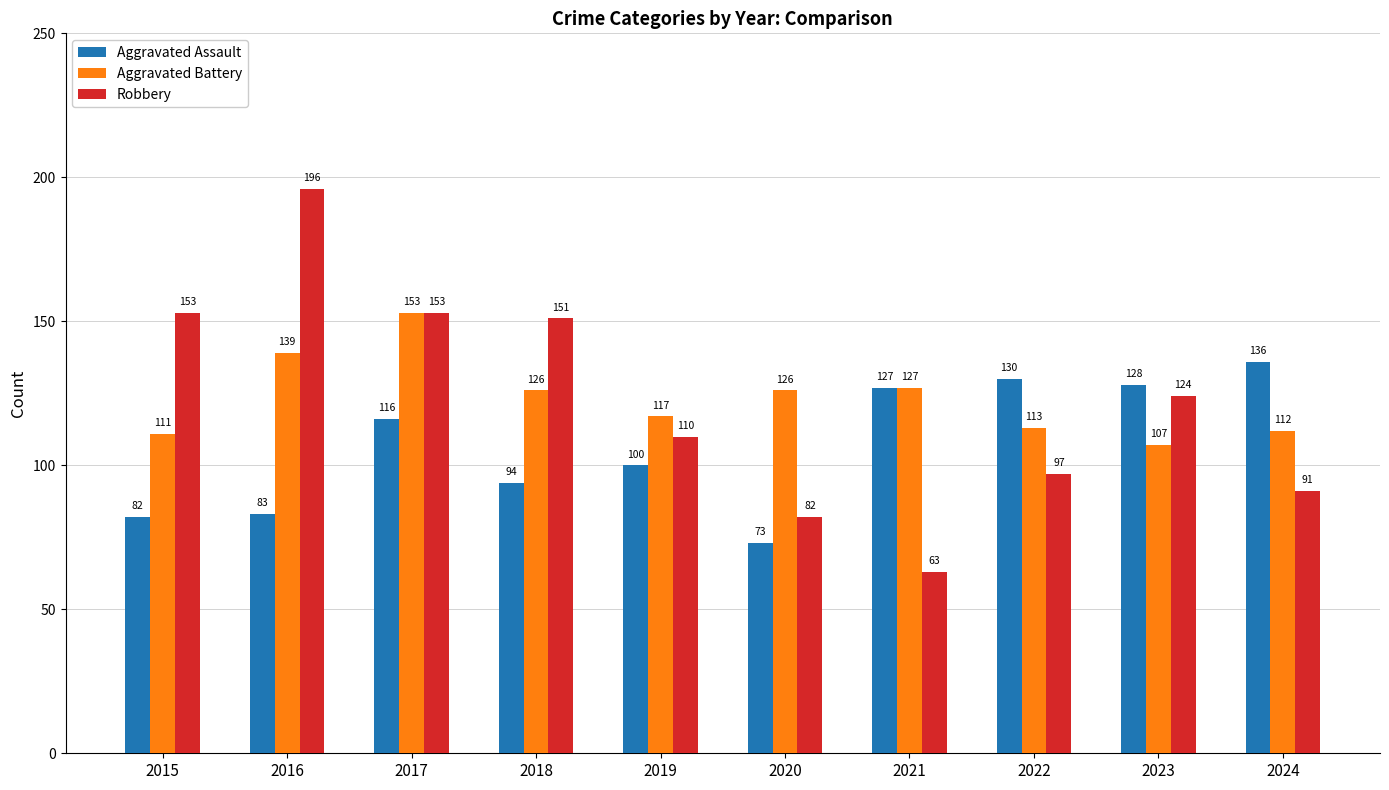

What is the approximate value of Aggravated Assault at 2023, to the nearest 5?

130